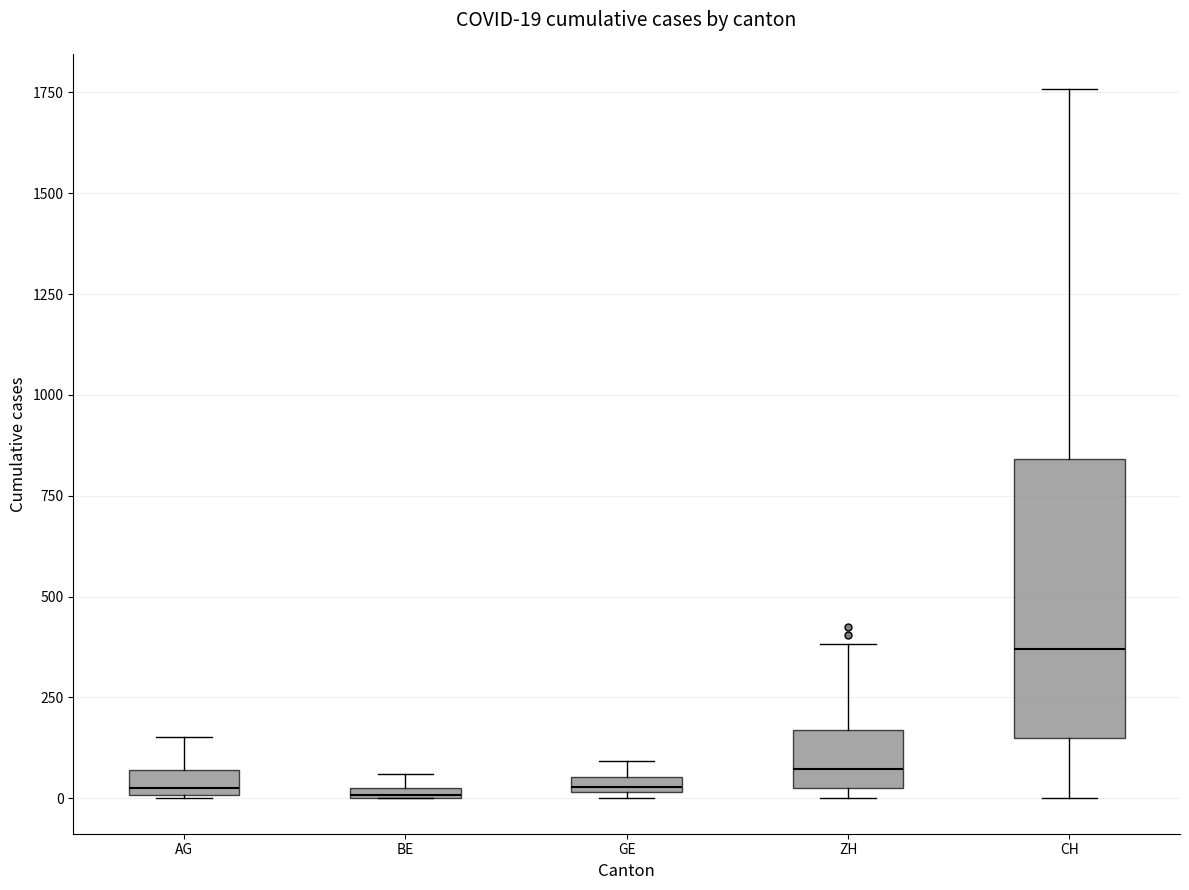

Which box's median line is the highest?

CH